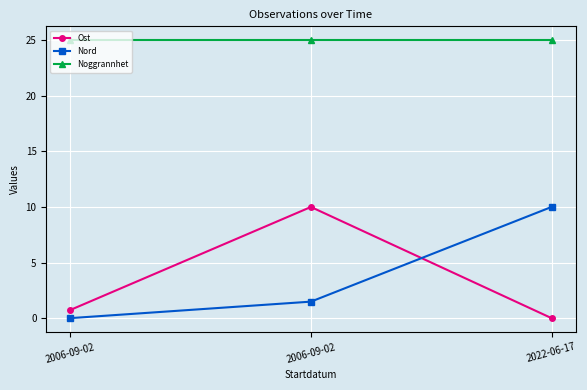

How many values in the Ost series exceed 0?

2